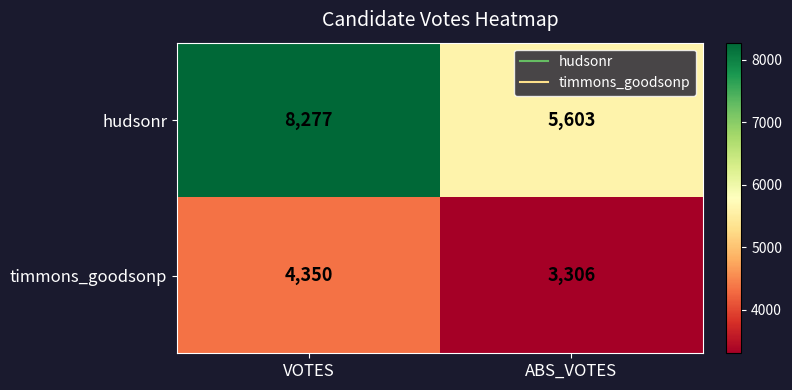

What is the approximate value of timmons_goodsonp at VOTES?

4350